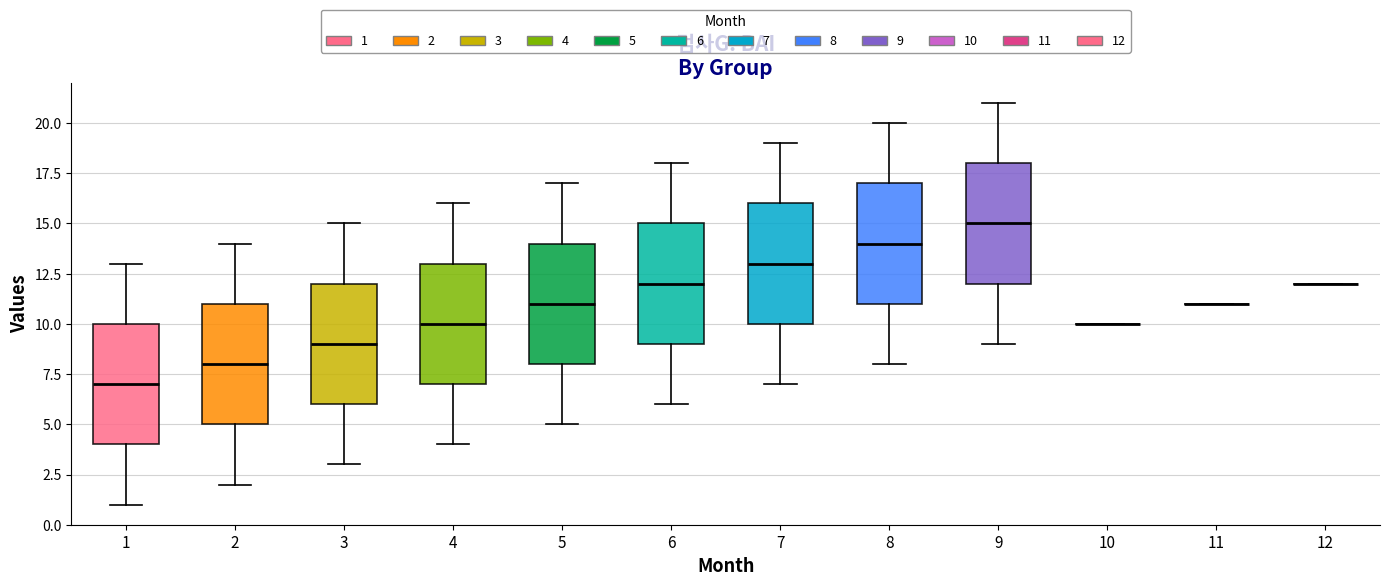

Reading left to right, transcribe this box plot: for each box, give where its median line is, the range the box spans, and where its two whiskers end, as read against the y-axis. The values are not printed on the chart, so give them approximately, as read against the axis.

1: median 7, box 4 to 10, whiskers 1 to 13
2: median 8, box 5 to 11, whiskers 2 to 14
3: median 9, box 6 to 12, whiskers 3 to 15
4: median 10, box 7 to 13, whiskers 4 to 16
5: median 11, box 8 to 14, whiskers 5 to 17
6: median 12, box 9 to 15, whiskers 6 to 18
7: median 13, box 10 to 16, whiskers 7 to 19
8: median 14, box 11 to 17, whiskers 8 to 20
9: median 15, box 12 to 18, whiskers 9 to 21
10: box collapsed to a line at 10, whiskers 10 to 10
11: box collapsed to a line at 11, whiskers 11 to 11
12: box collapsed to a line at 12, whiskers 12 to 12